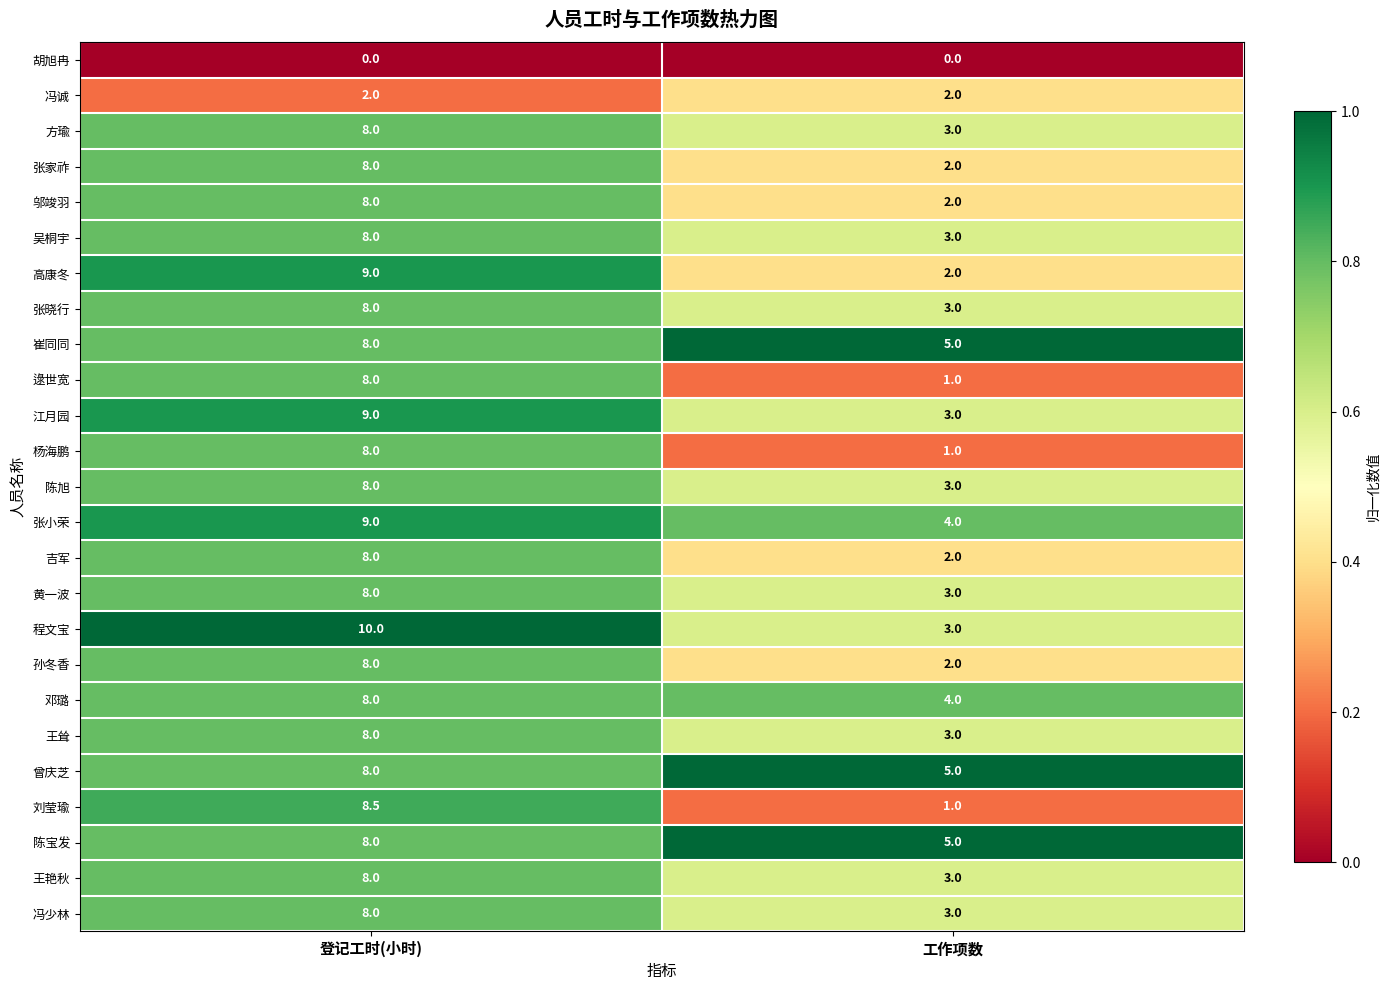

The 张晓行 series shows 4.3 at 登记工时(小时). True or false?

False